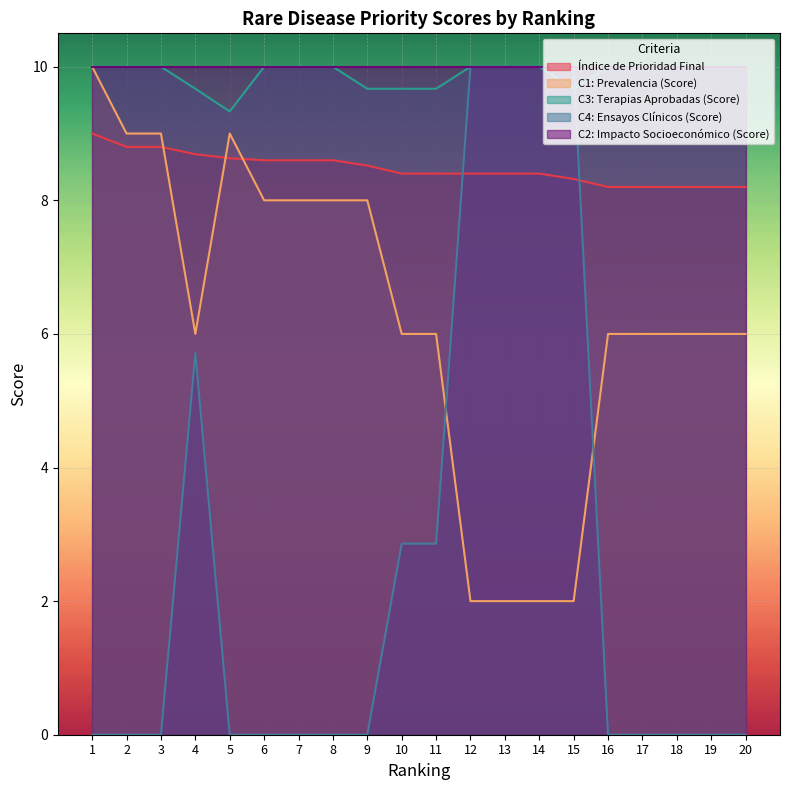

What is the approximate value of C3: Terapias Aprobadas (Score) at 1?

10.0